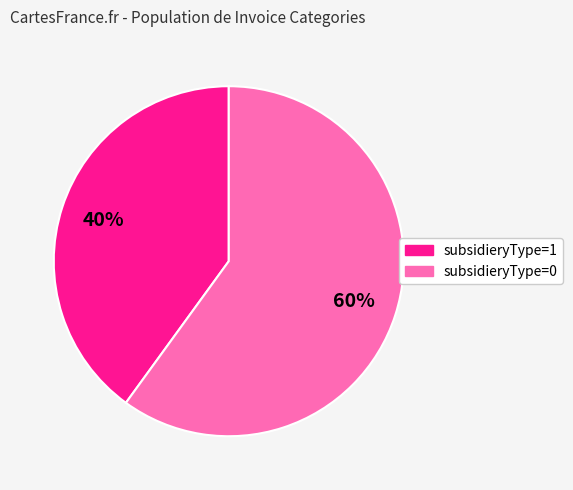

Do subsidieryType=0 and subsidieryType=1 together represent more than half of the pie?

Yes